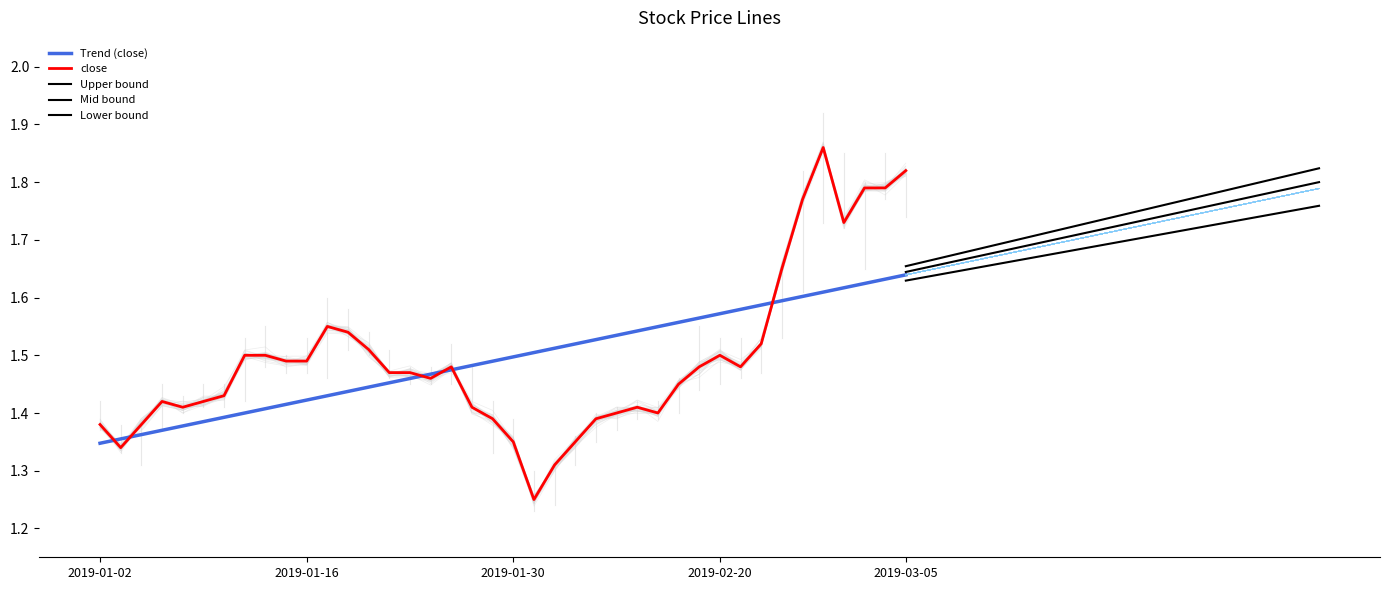

After their last crossing, which series has the higher values: close or high?

close